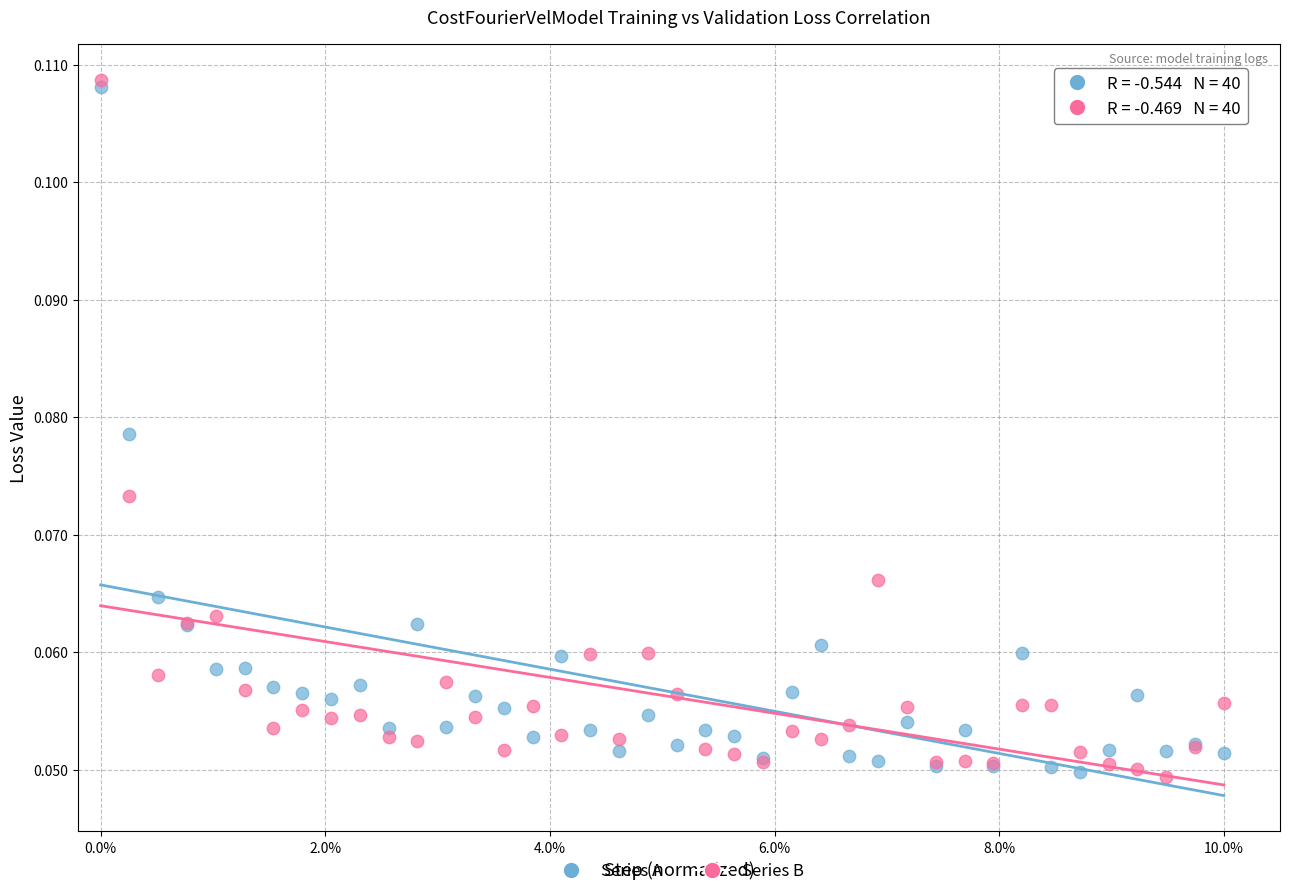

What are all the series names shown in the legend?

Series A, Series B